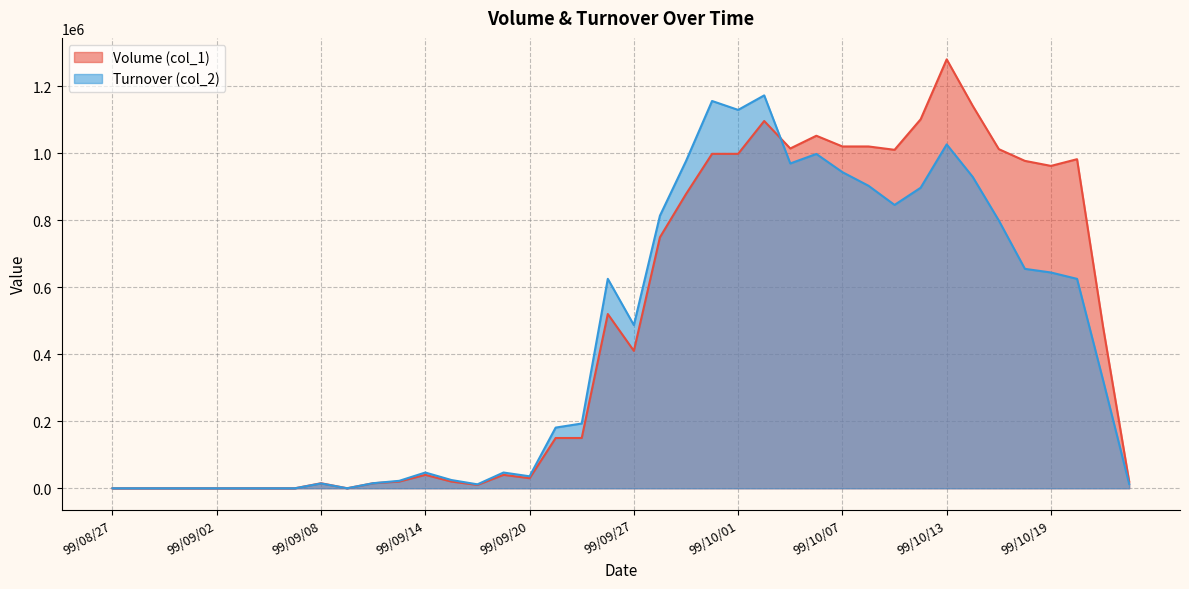

True or false: Volume (col_1) and Turnover (col_2) cross at least once.

True